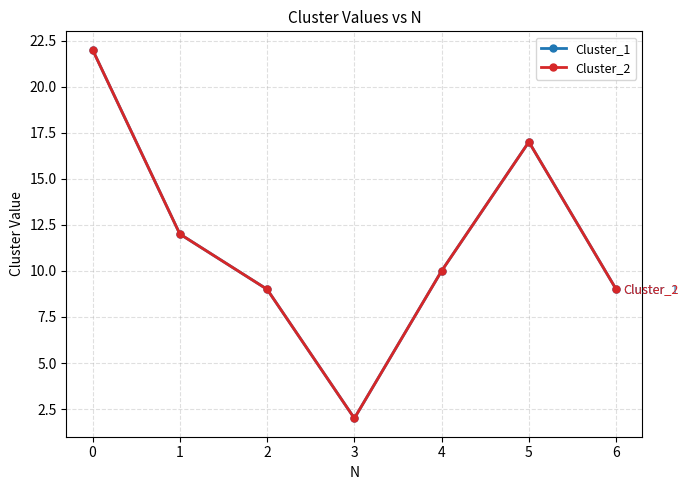

Is this an area chart (filled region under the line)?

No